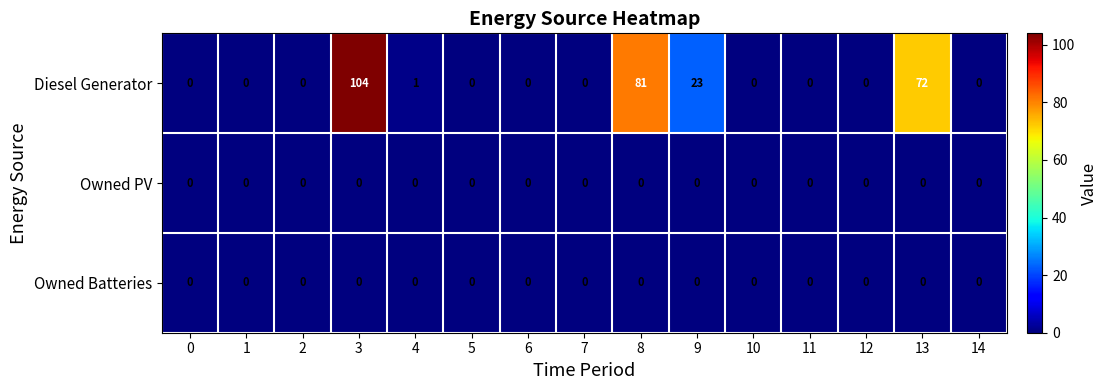

What is the maximum value shown in the chart?

104